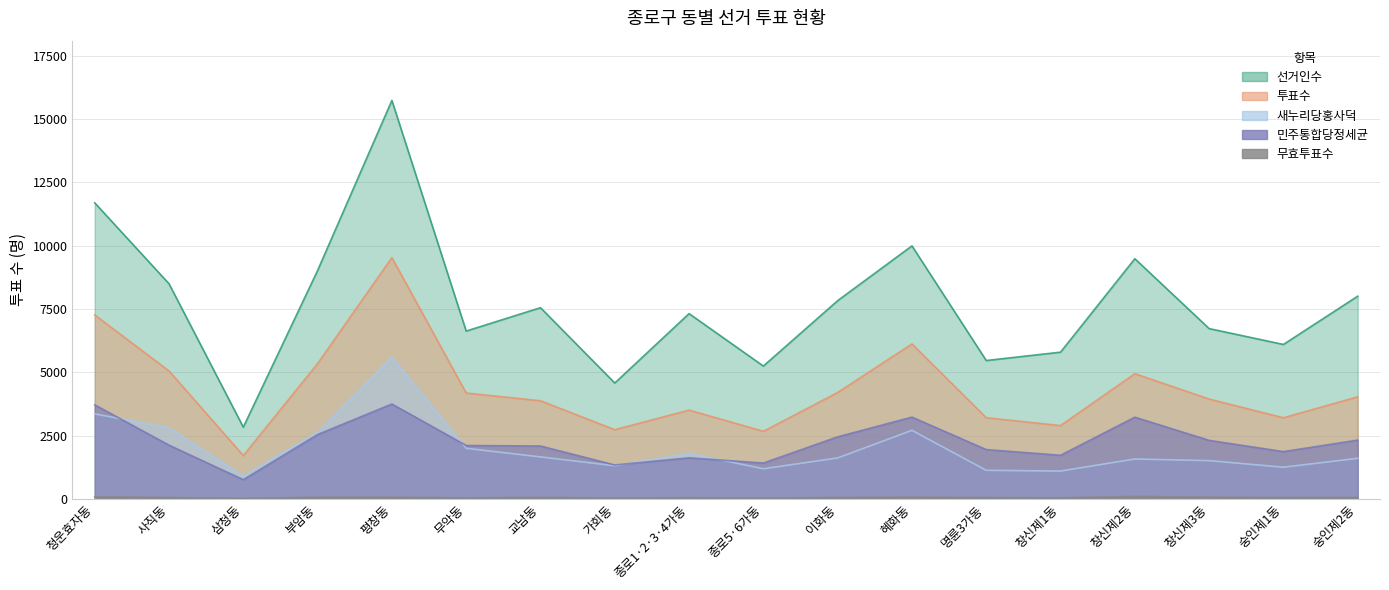

True or false: 새누리당홍사덕 and 선거인수 intersect in this chart.

False